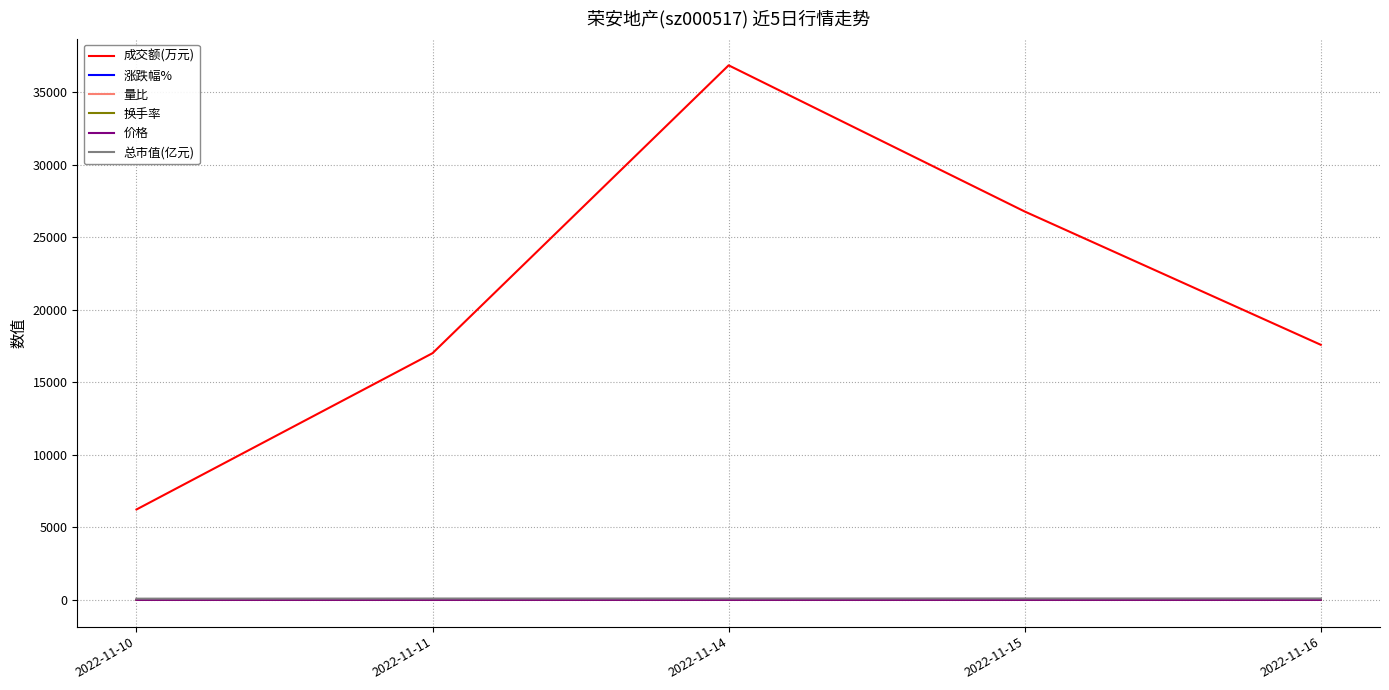

Does the chart display data point markers on the line(s)?

No